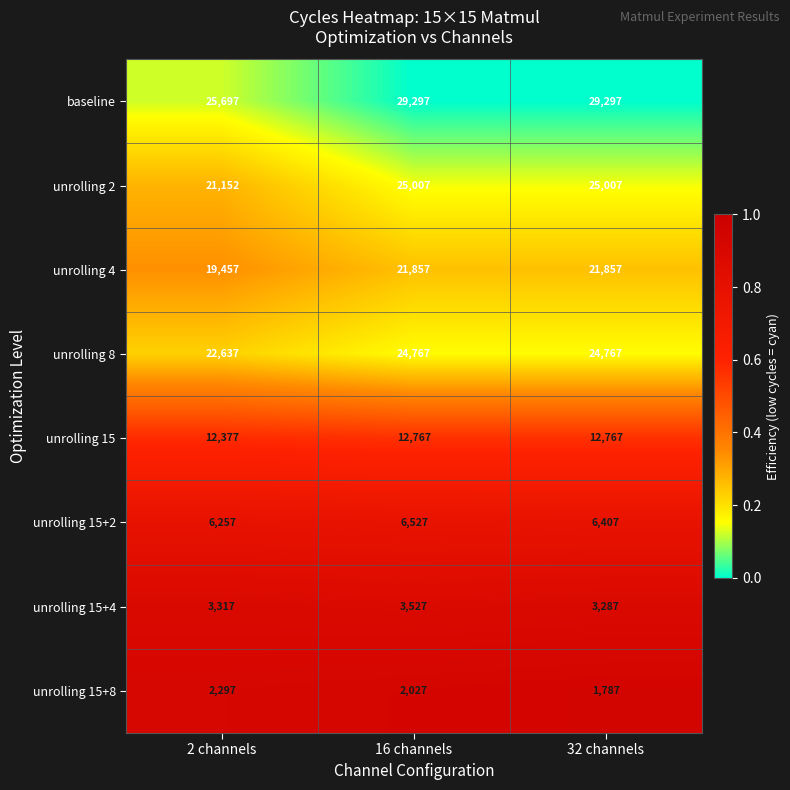

The unrolling 15+8 series shows 2297 at 2 channels. True or false?

True